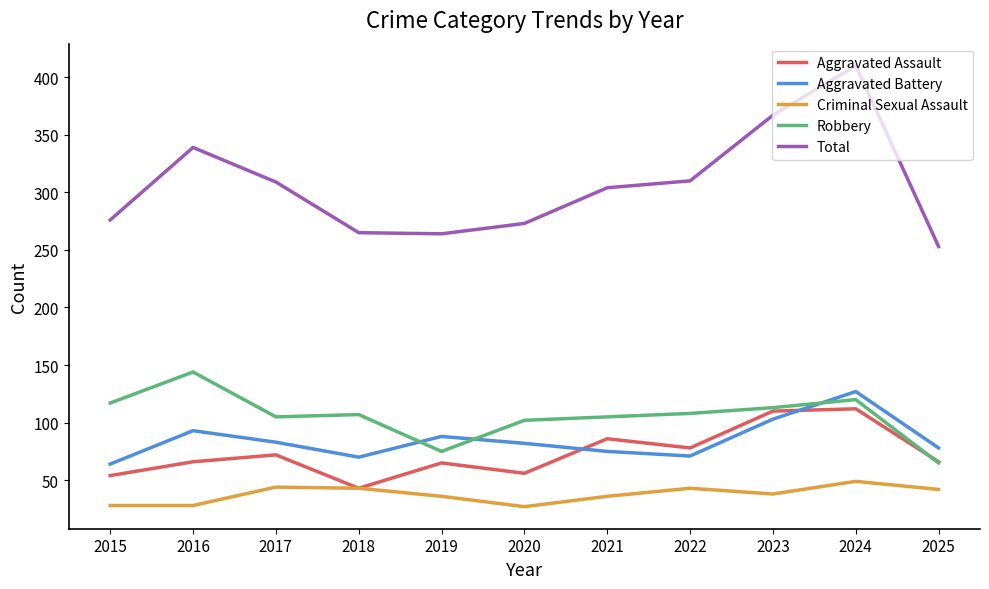

What is the sum of the Criminal Sexual Assault values at 2020 and 2023?

65